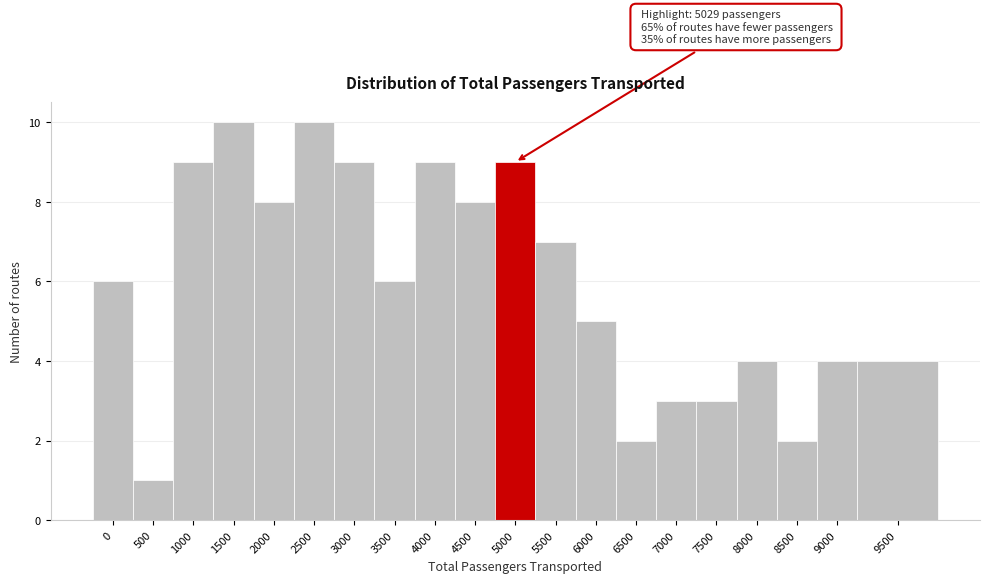

Reading right to left, list all the values displayed in this chart.

4	4	2	4	3	3	2	5	7	9	8	9	6	9	10	8	10	9	1	6